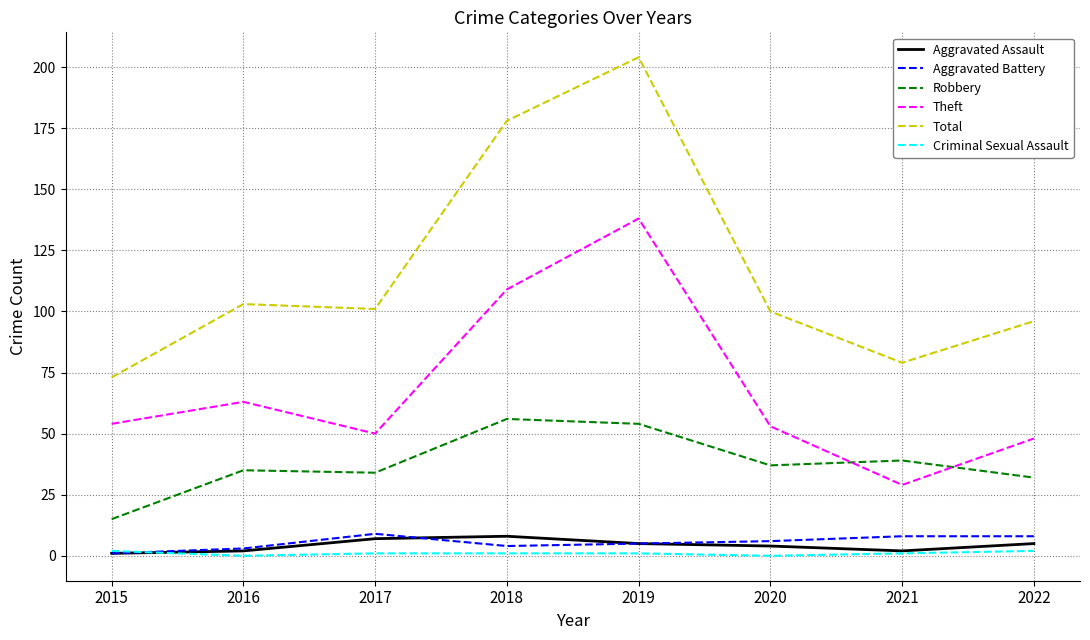

True or false: Total and Criminal Sexual Assault intersect in this chart.

False